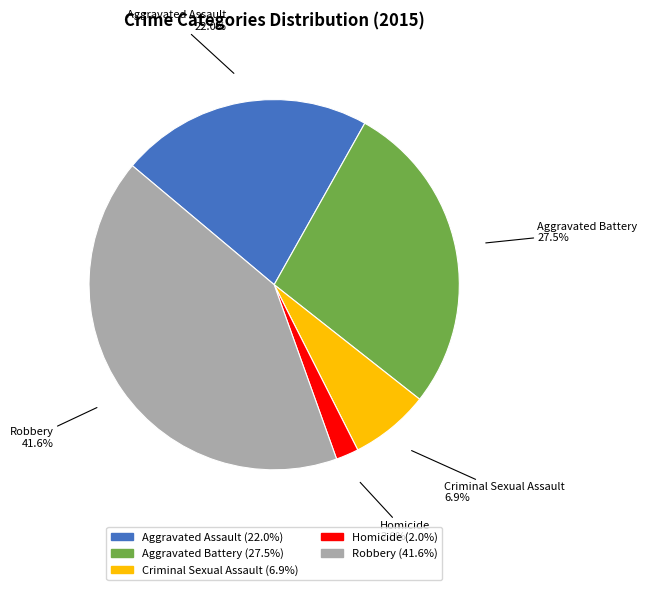

Combined, what portion of the pie is Homicide and Robbery?

43.6%